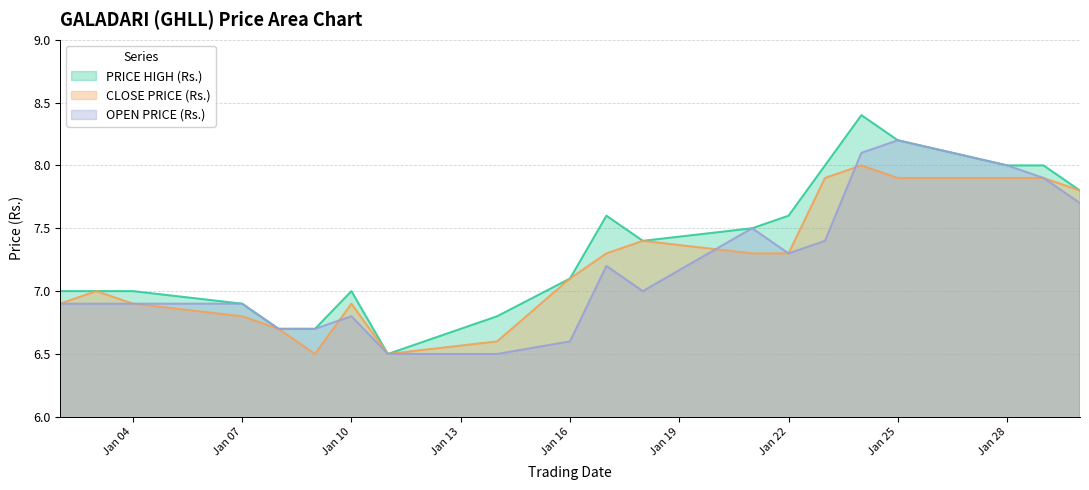

What is the value of the CLOSE PRICE (Rs.) point at the 9th from the left?

6.6